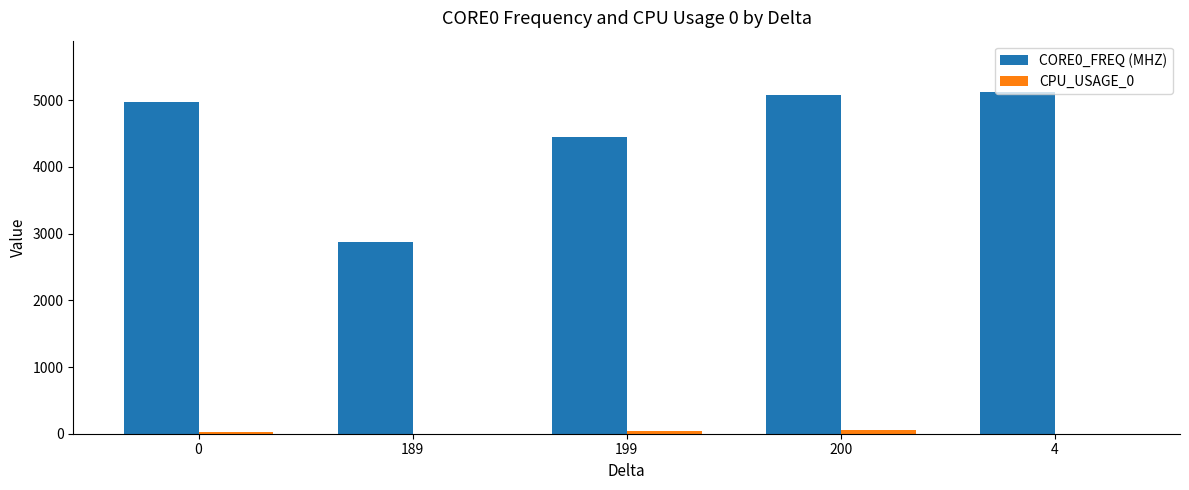

True or false: CORE0_FREQ (MHZ) has a value of 1587.0 at 189.

False